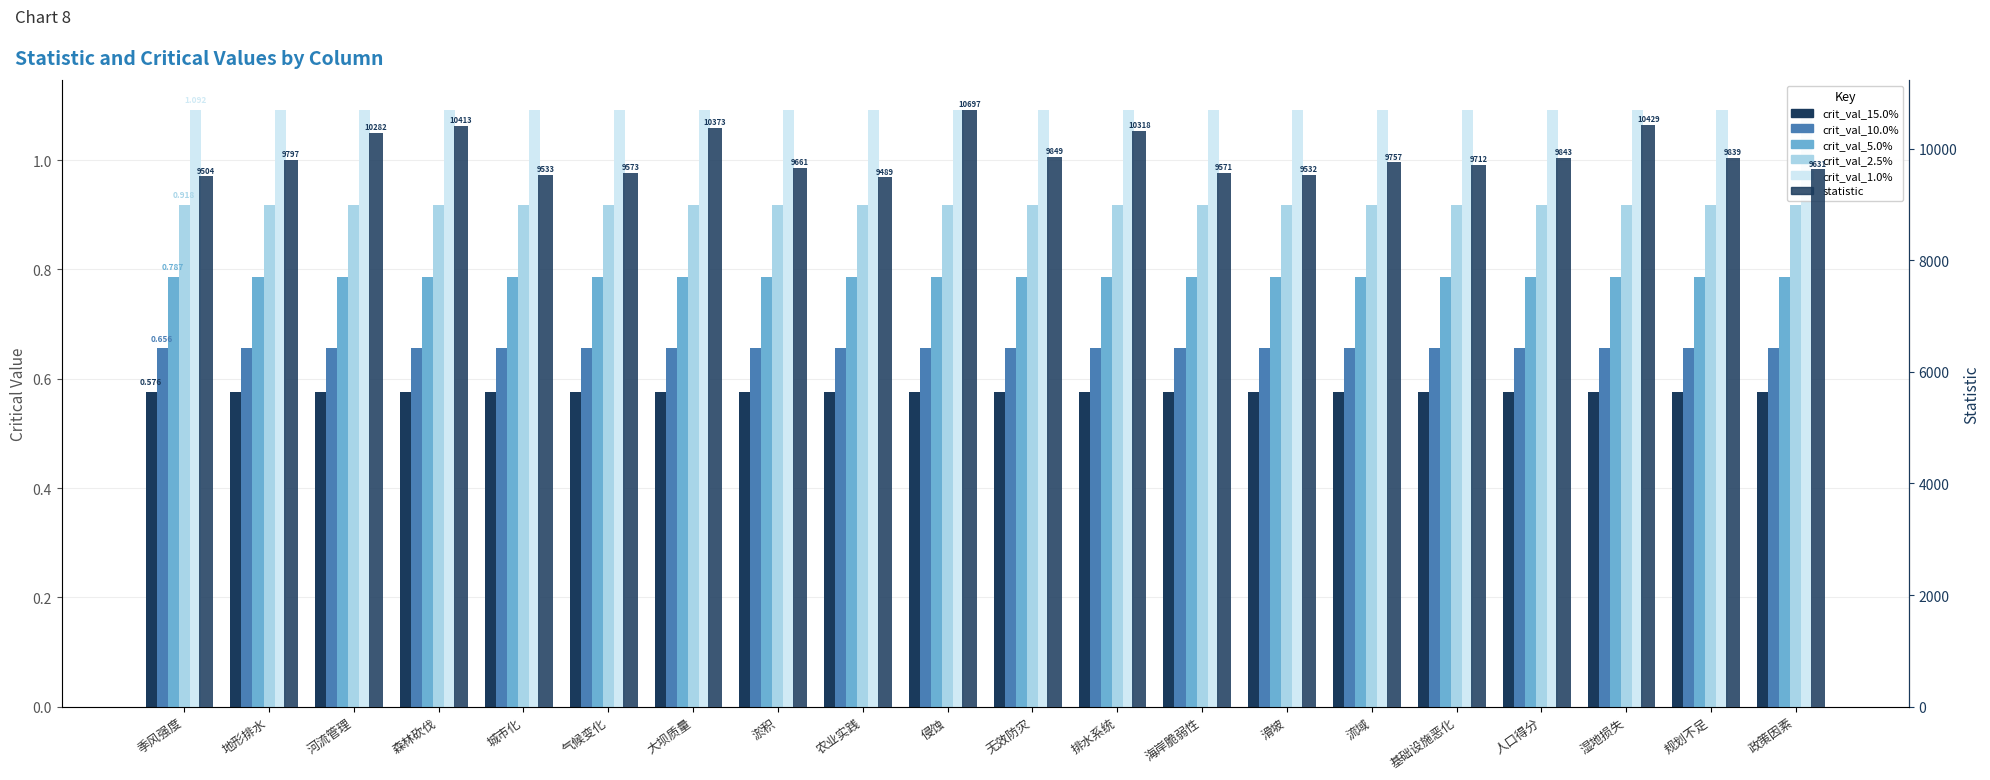

What is the label of the 4th bar from the right?

人口得分